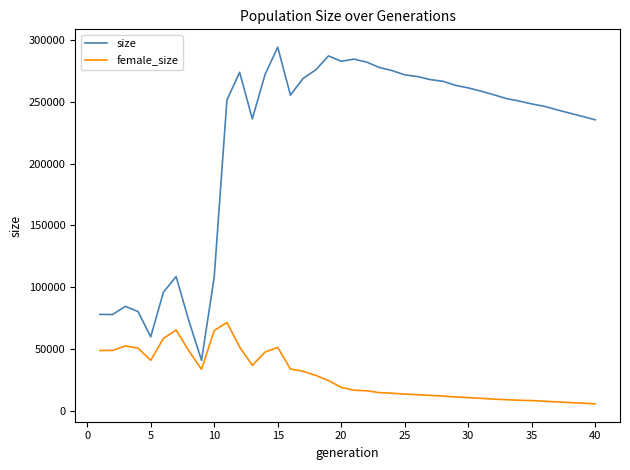

Which series has the widest spread of values?

size